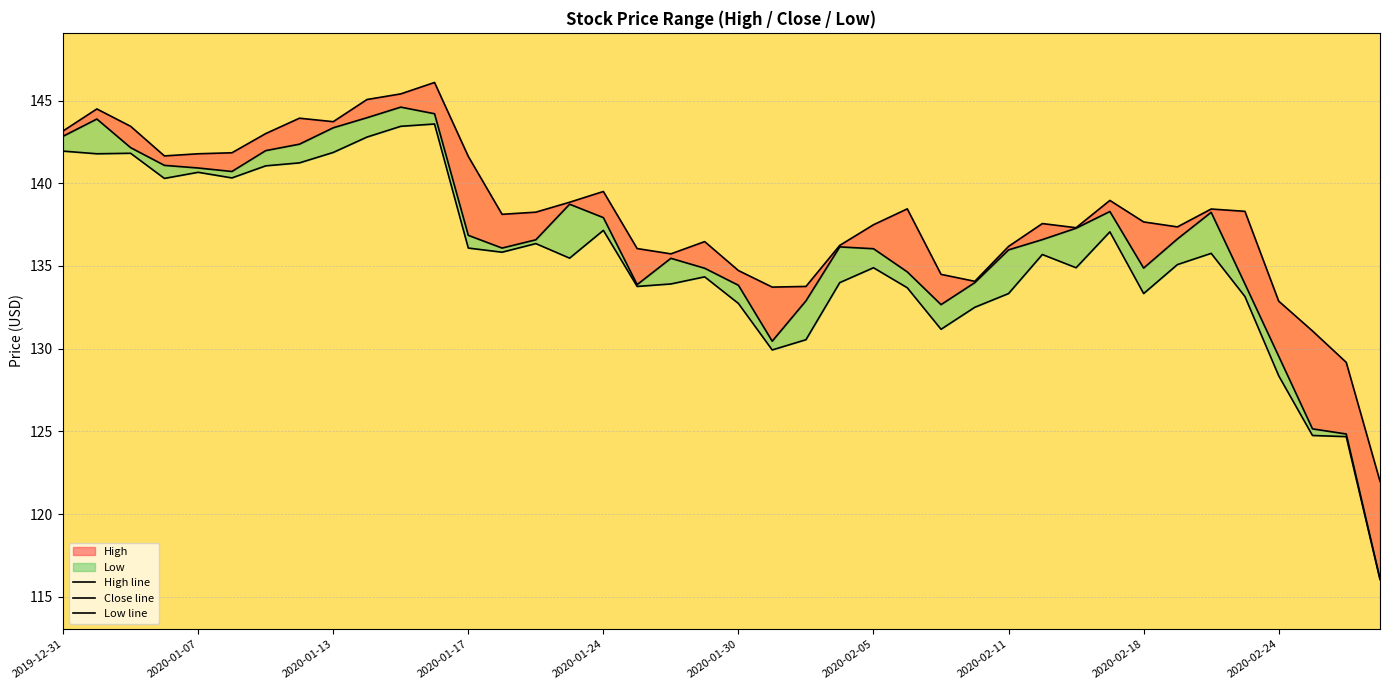

Reading left to right, what are all the values shown in this chart?

High line: 143.2	144.5	143.4	141.7	141.8	141.8	143.0	143.9	143.7	145.1	145.4	146.1	141.6	138.1	138.2	138.8	139.5	136.1	135.7	136.5	134.7	133.7	133.8	136.2	137.5	138.4	134.5	134.1	136.2	137.6	137.3	139.0	137.7	137.4	138.4	138.3	132.9	131.1	129.2	122.0
Close line: 142.8	143.9	142.2	141.1	140.9	140.7	142.0	142.4	143.3	144.0	144.6	144.2	136.8	136.1	136.6	138.7	137.9	133.9	135.5	134.9	133.8	130.4	132.9	136.2	136.0	134.6	132.7	134.0	136.0	136.6	137.3	138.3	134.9	136.6	138.2	133.9	129.5	125.2	124.8	116.1
Low line: 141.9	141.8	141.8	140.3	140.7	140.3	141.1	141.2	141.9	142.8	143.4	143.6	136.1	135.8	136.3	135.5	137.2	133.8	133.9	134.3	132.7	129.9	130.5	134.0	134.9	133.7	131.2	132.5	133.3	135.7	134.9	137.1	133.3	135.1	135.8	133.2	128.4	124.8	124.7	116.0